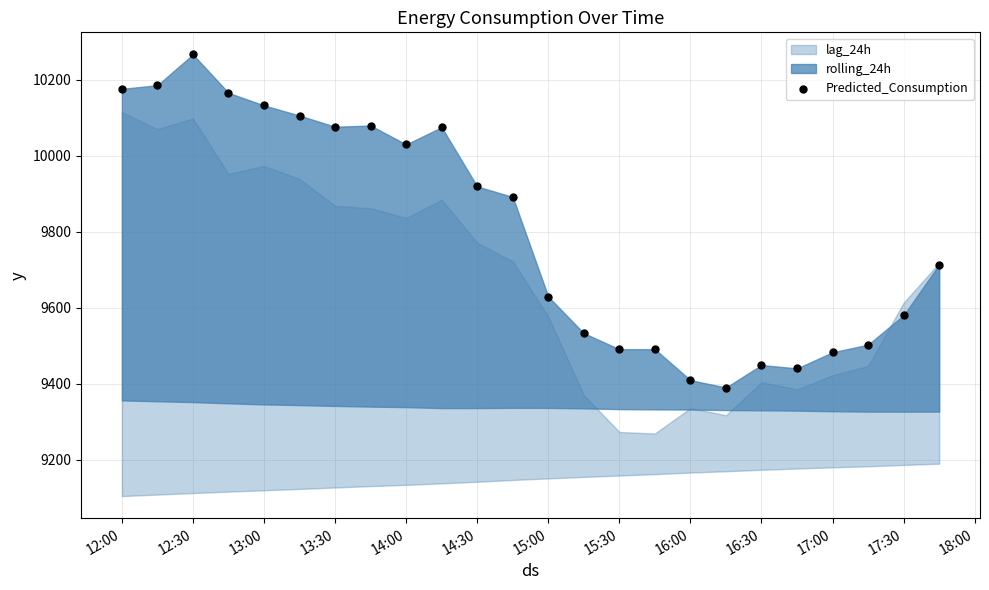

What Y value in the scatter plot is closest to 9828?

9891.4